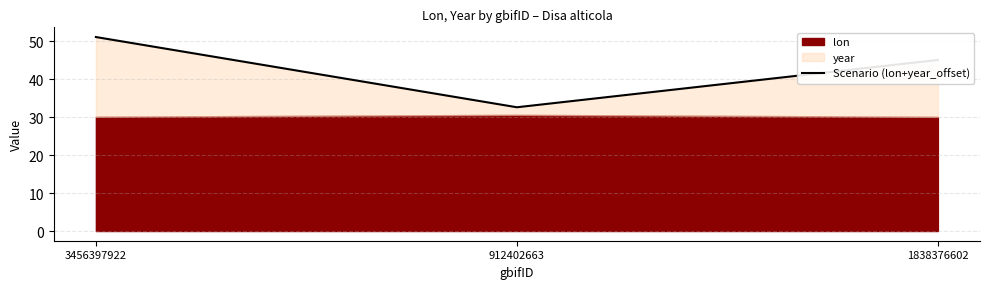

List the labels in order of value, smallest first.

912402663, 1838376602, 3456397922